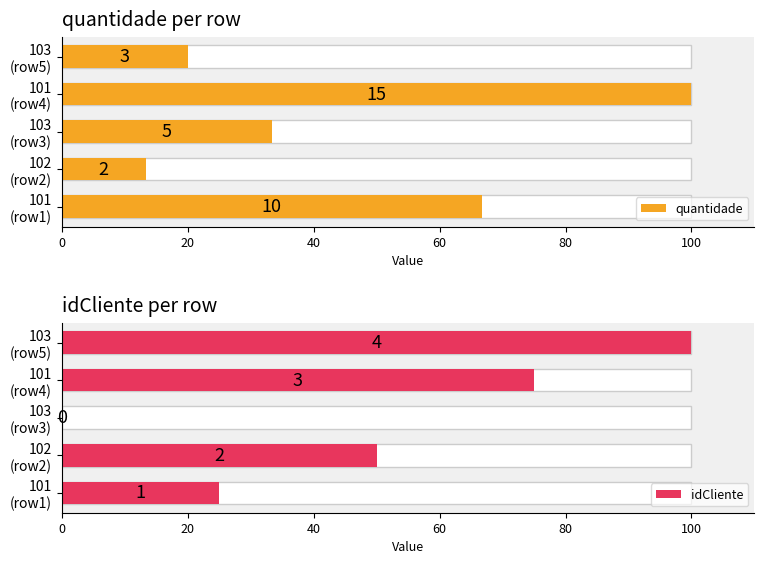

How many groups of bars are there?

5